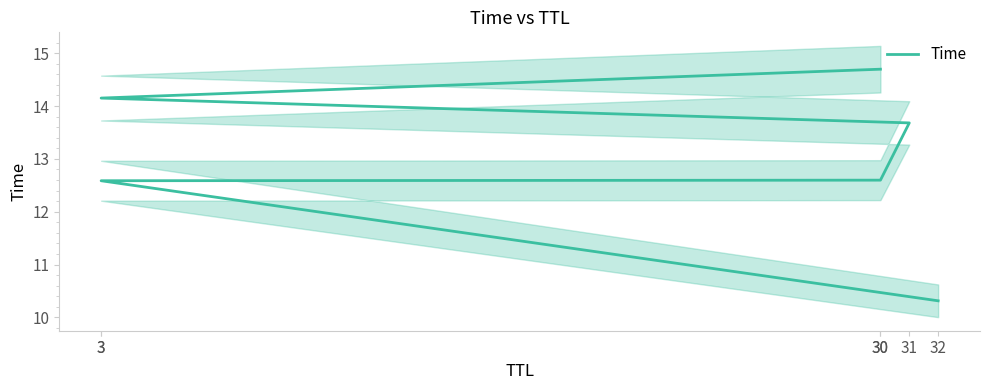

Does the chart have visible grid lines?

No